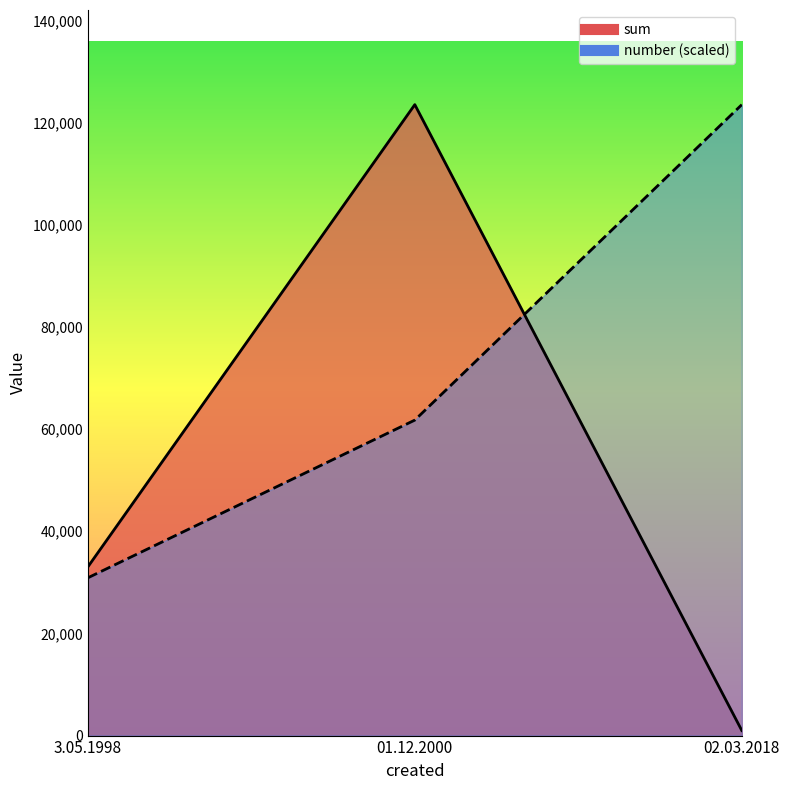

What is the sum of the number values at 3.05.1998 and 02.03.2018?

154375.0